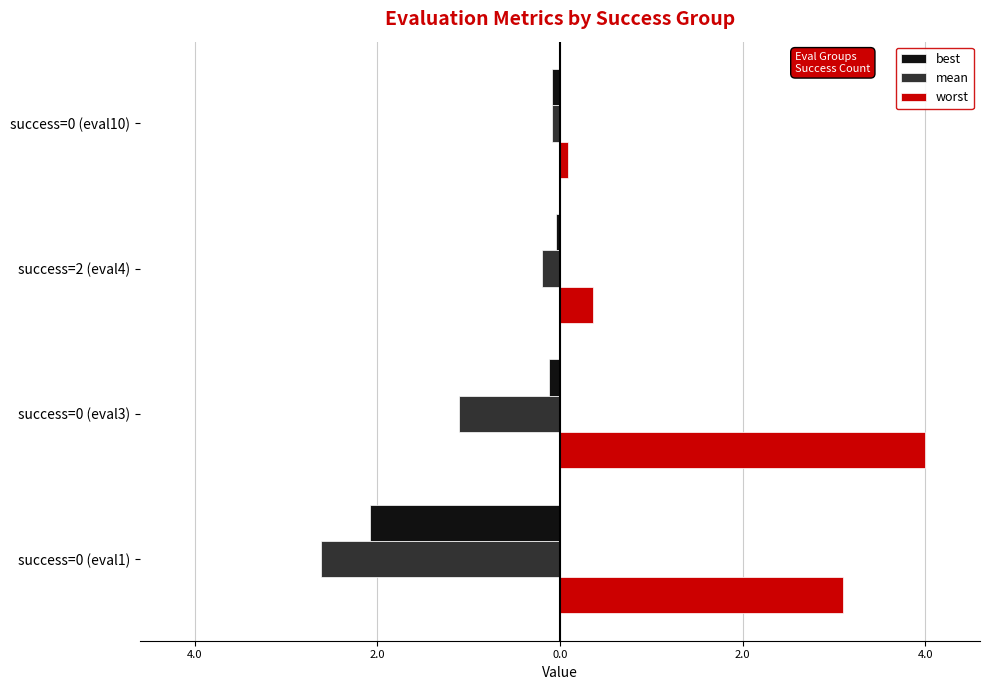

Reading left to right, what are all the values shown in this chart?

best: -2.1	-0.1	-0.0	-0.1
mean: -2.6	-1.1	-0.2	-0.1
worst: 3.1	4.0	0.4	0.1